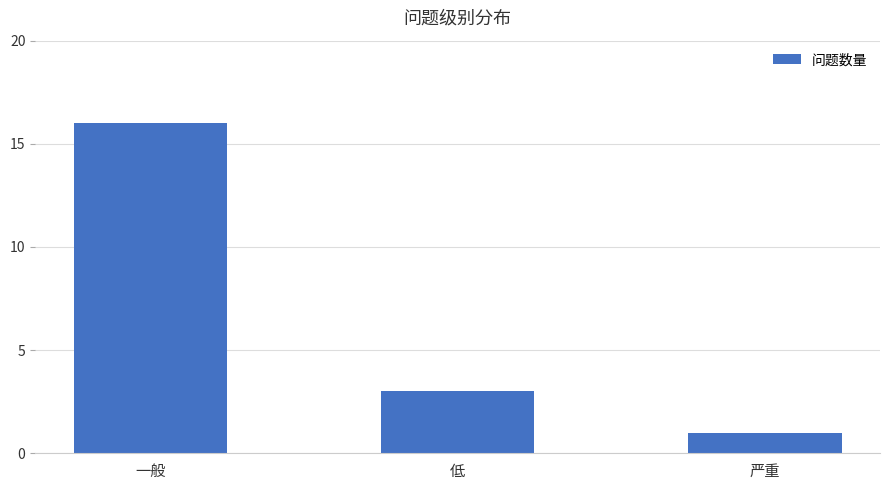

What is the greatest value displayed?

16